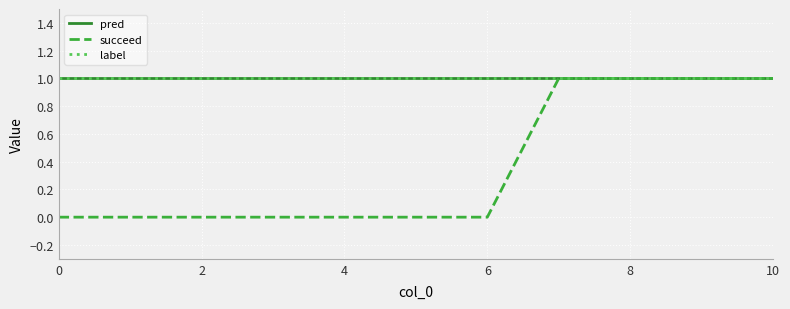

True or false: pred and label intersect in this chart.

False